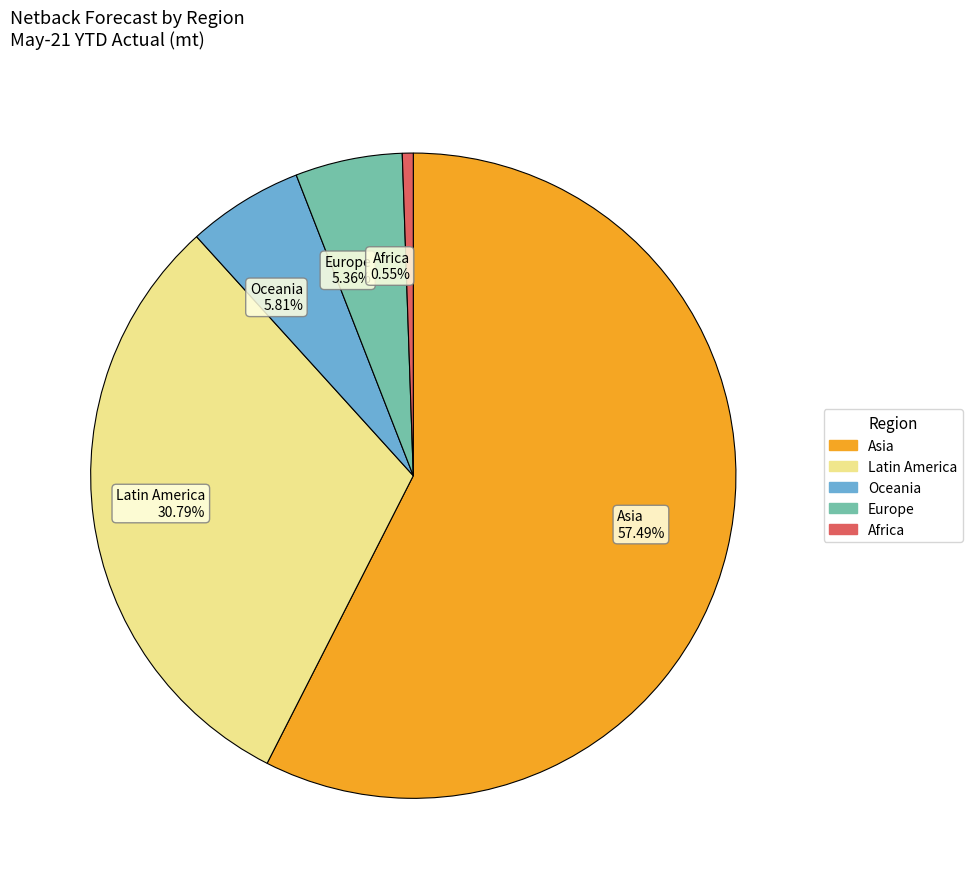

The Oceania slice represents 13% of the pie. True or false?

False